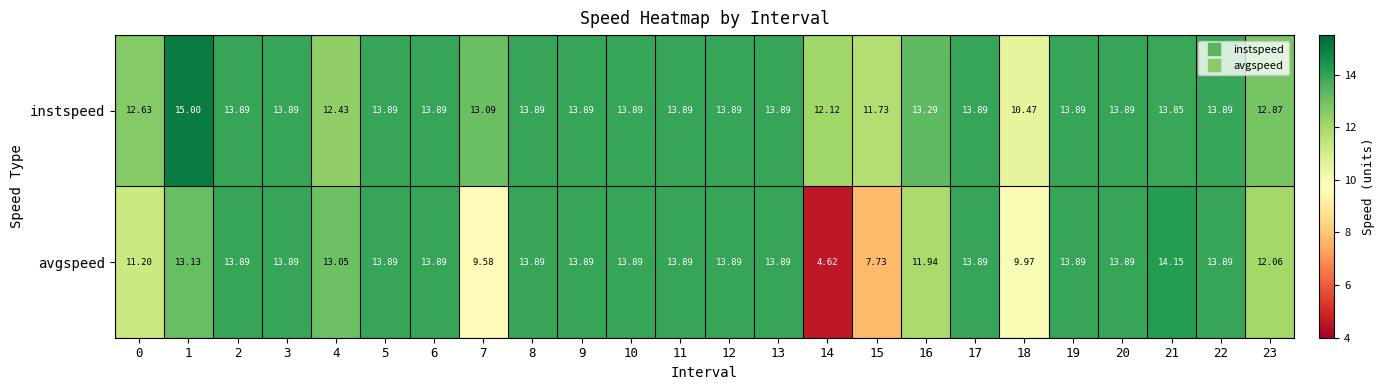

At how many categories does at least one series exceed 5?

24